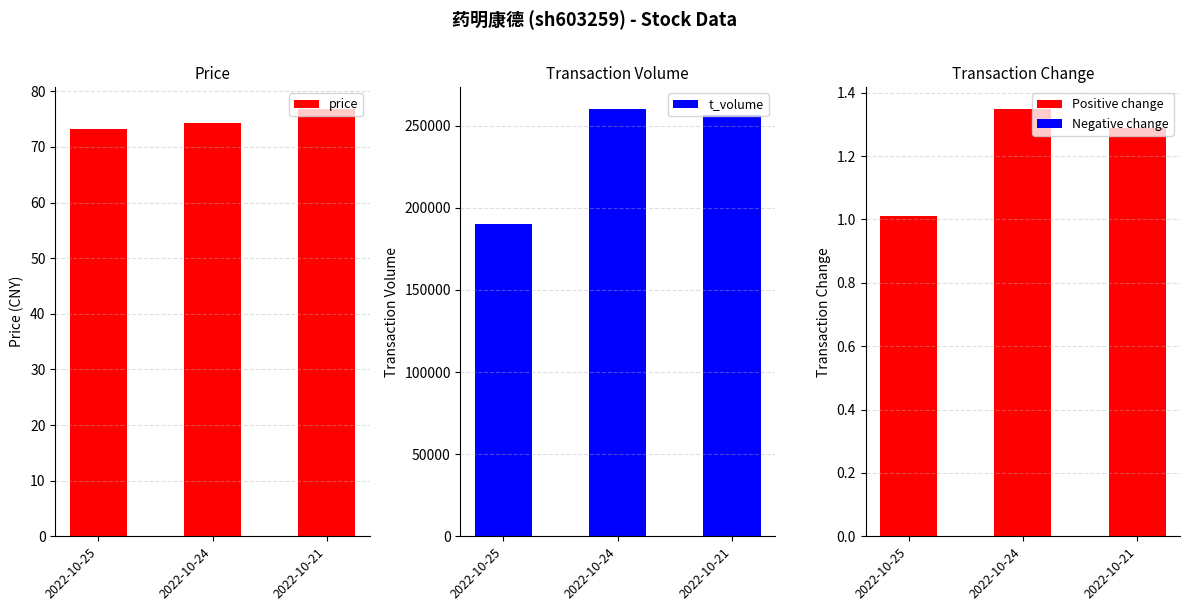

Reading left to right, transcribe all the data shown in this chart.

price: 73.2	74.2	76.9
t_volume: 190381.0	260496.0	256379.0
t_change: 1.0	1.4	1.3